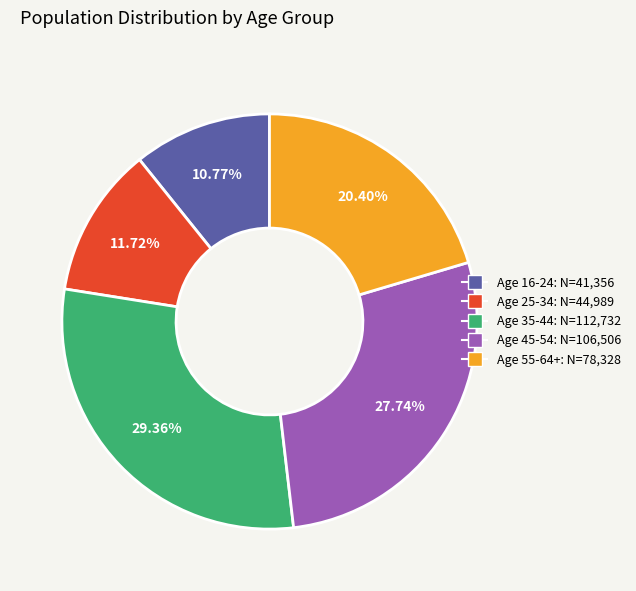

Is there any slice that represents more than half of the pie?

No